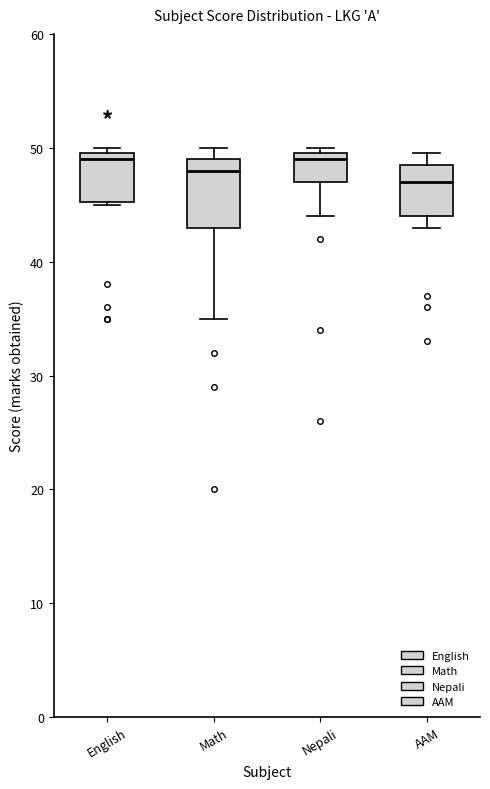

Reading left to right, transcribe this box plot: for each box, give where its median line is, the range the box spans, and where its two whiskers end, as read against the y-axis. The values are not printed on the chart, so give them approximately, as read against the axis.

English: median 49, box 45 to 50, whiskers 45 to 50 (just above the box's upper edge)
Math: median 48, box 43 to 49, whiskers 35 to 50
Nepali: median 49, box 47 to 50, whiskers 44 to 50 (just above the box's upper edge)
AAM: median 47, box 44 to 49, whiskers 43 to 50